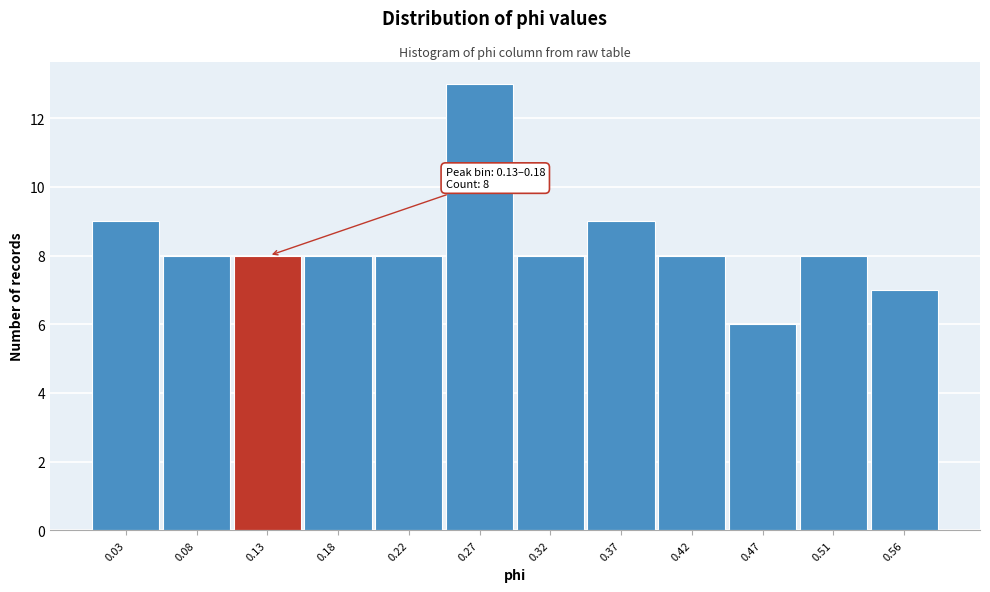

Reading left to right, what are all the values shown in this chart?

9	8	8	8	8	13	8	9	8	6	8	7